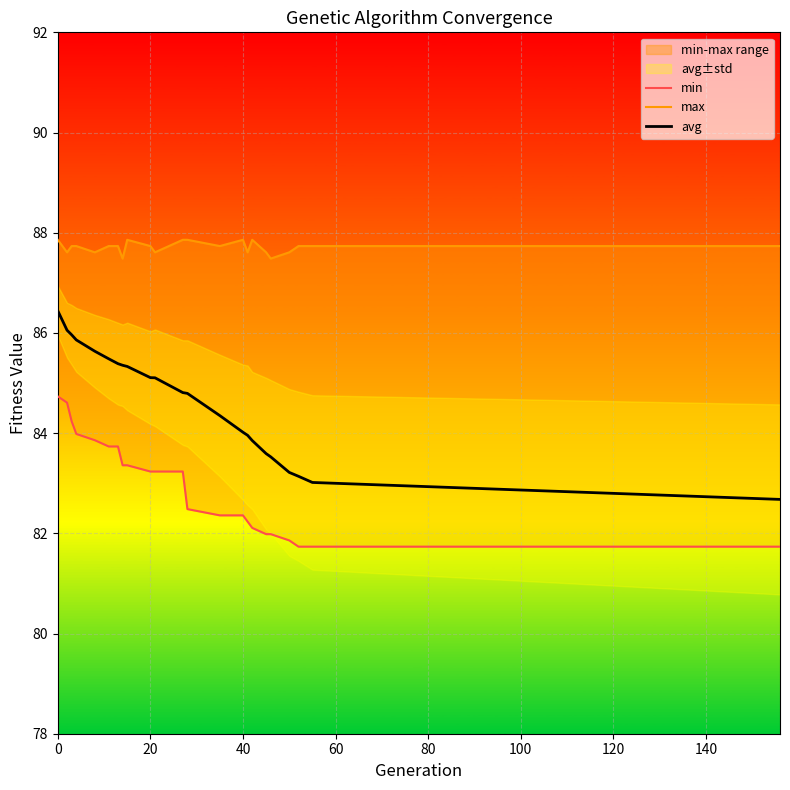

What is the greatest value displayed?

87.9